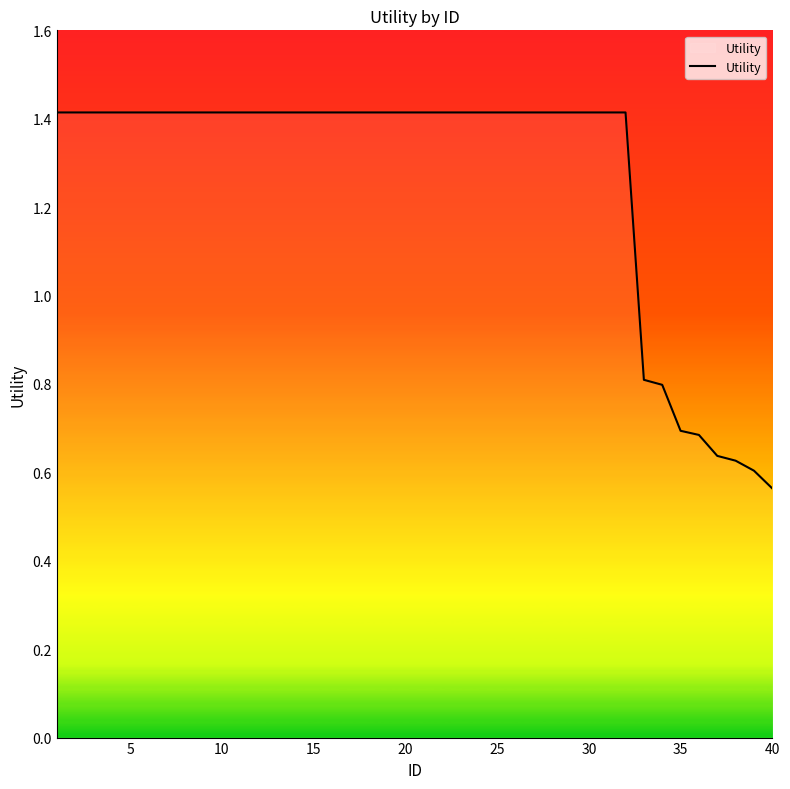

What is the maximum value shown in the chart?

1.4